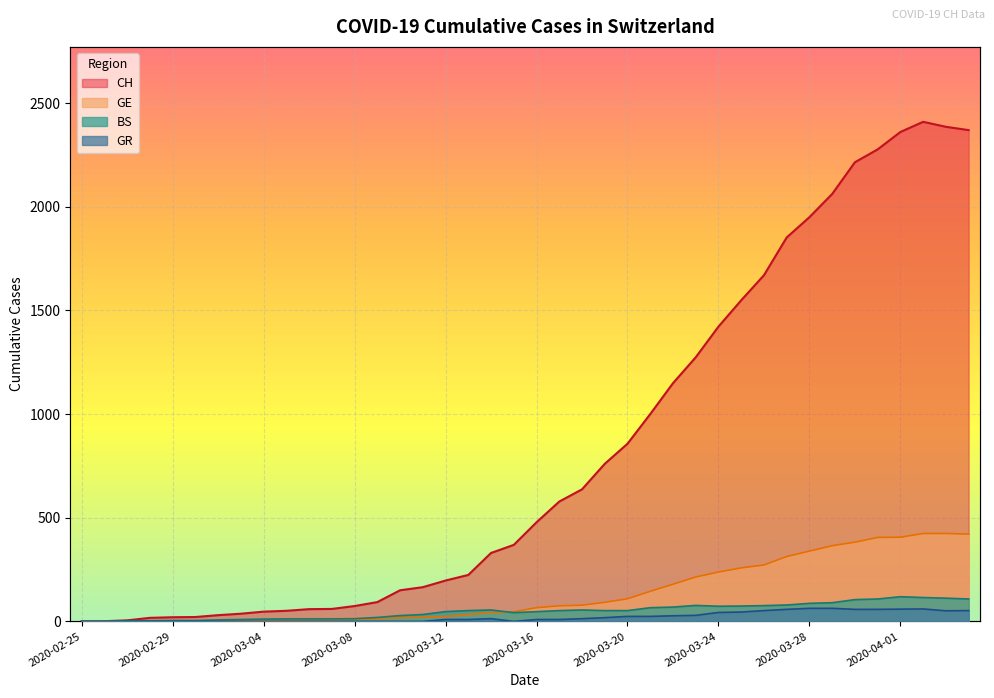

Rank the series at 2020-02-25 from lowest to highest value.

CH, GE, BS, GR